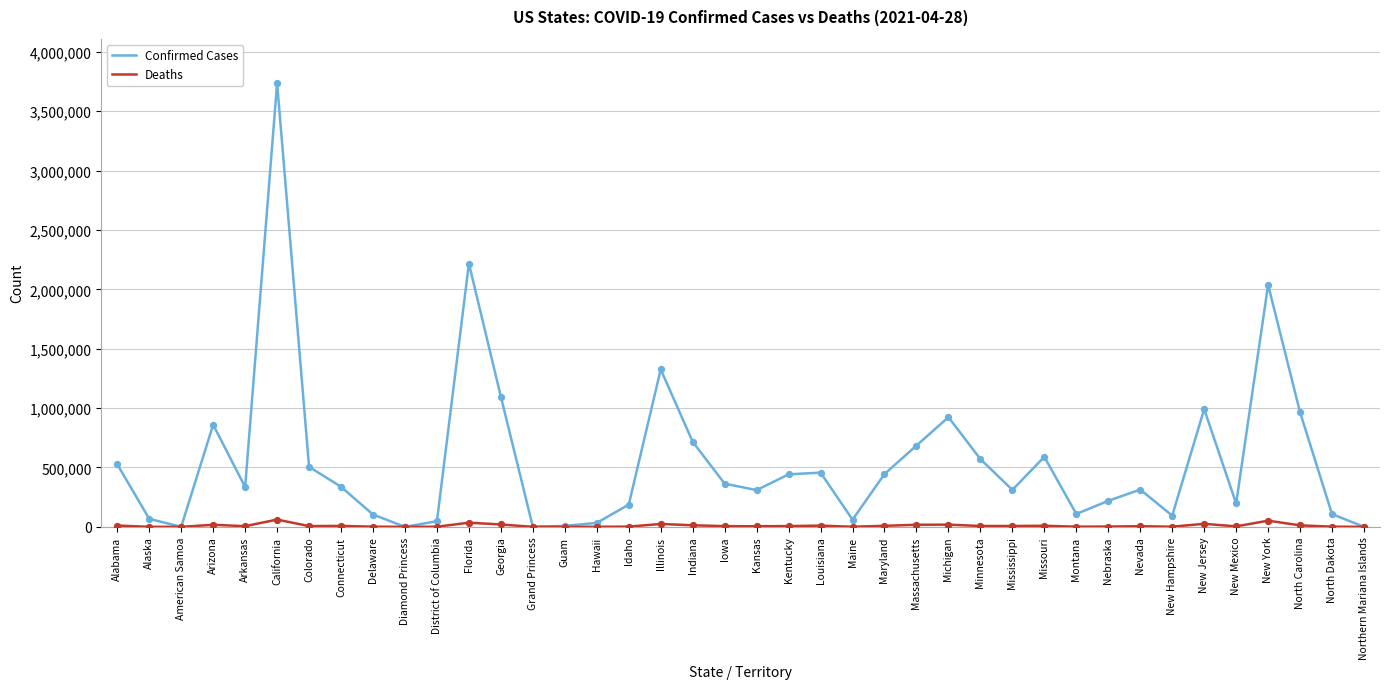

What is the total value across all series at Alabama?

537561